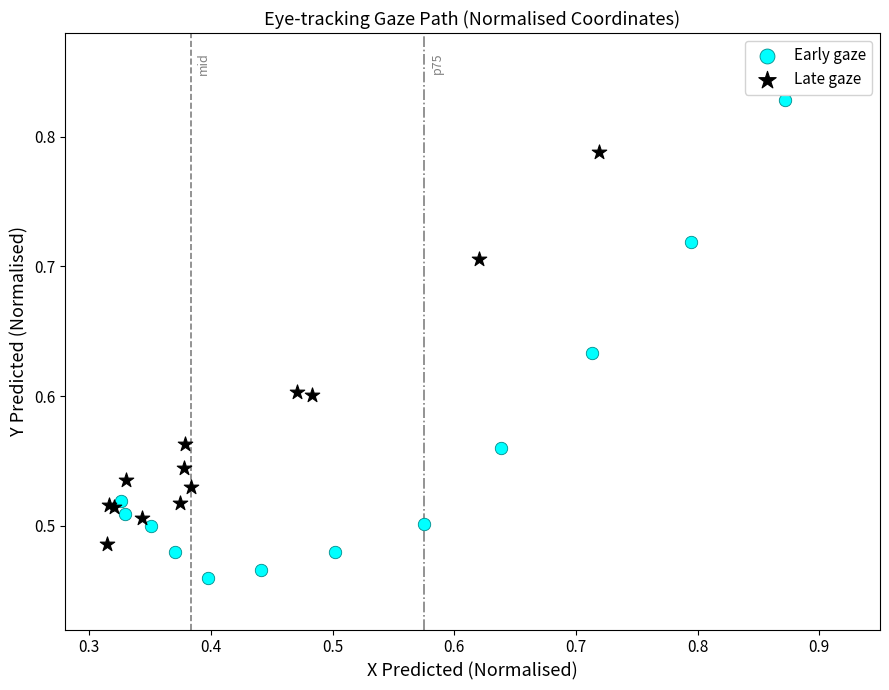

Which series reaches the maximum Y coordinate?

Early gaze